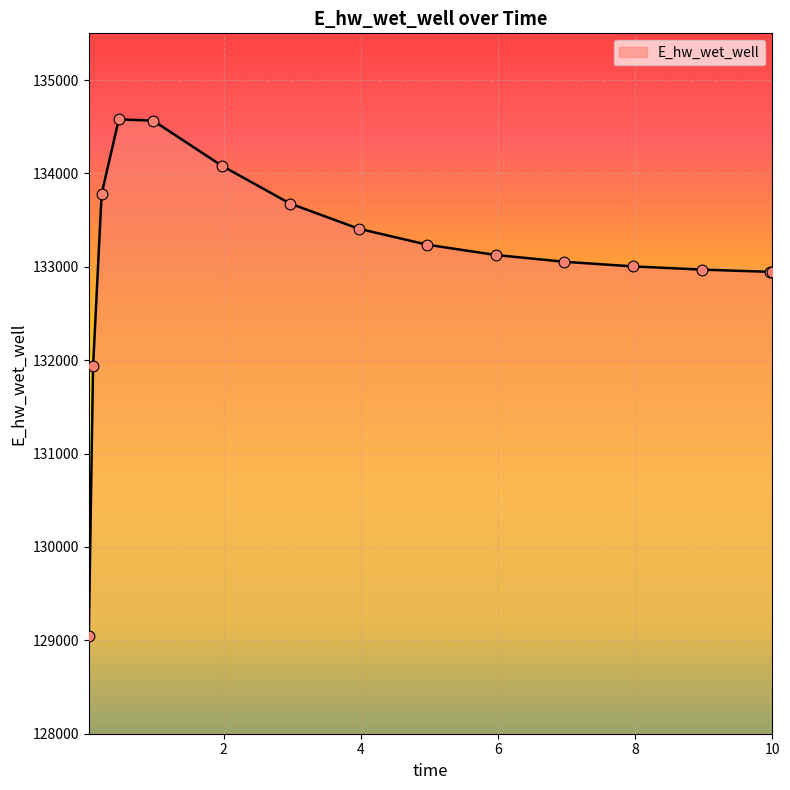

What is the minimum value shown in the chart?

129051.6